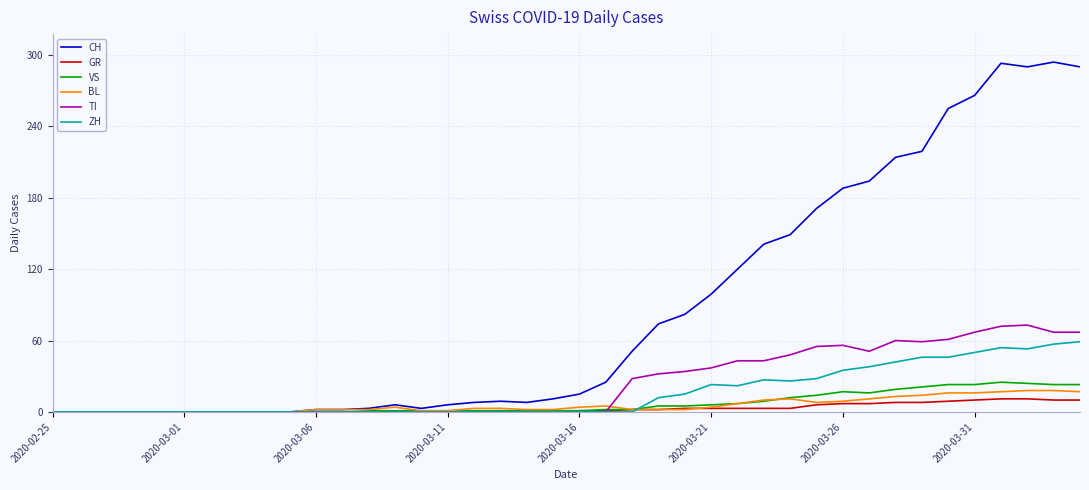

What is the maximum value shown in the chart?

294